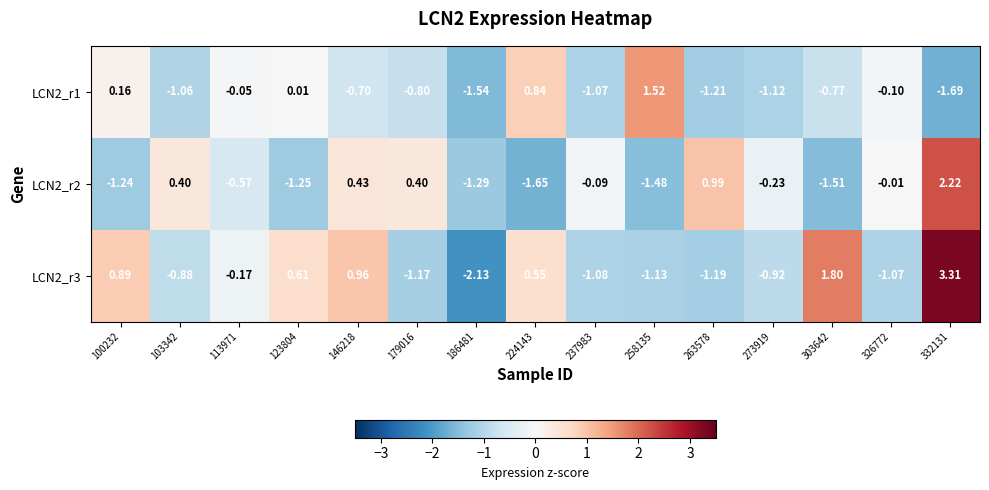

At which category is the sum across all series the highest?

332131